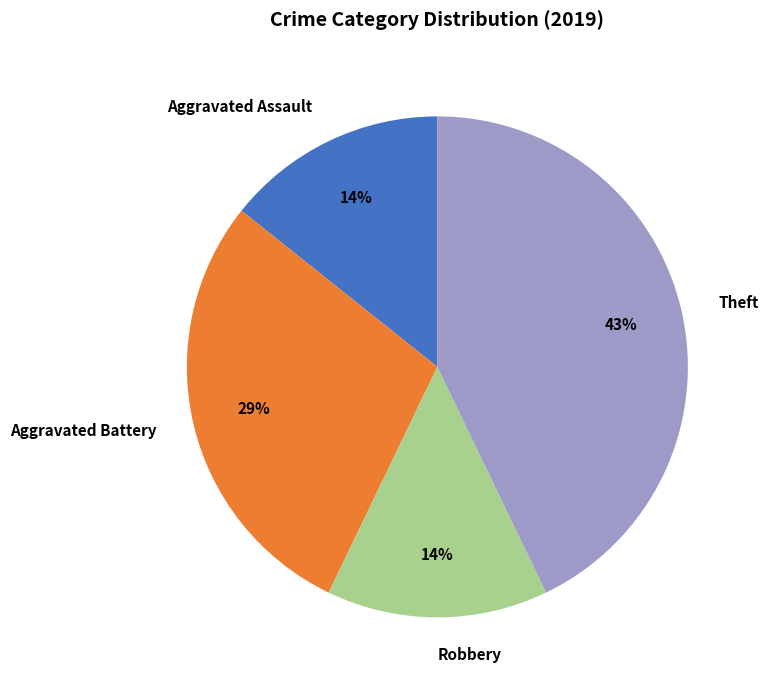

What is the largest slice in the pie chart?

Theft